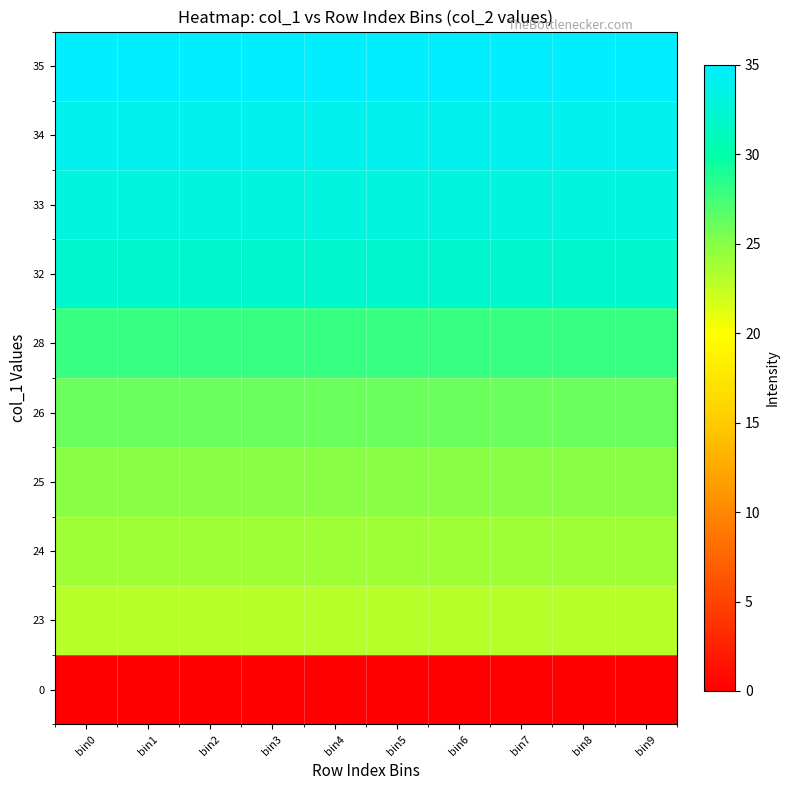

Reading left to right, transcribe all the data shown in this chart.

row_0: bin0=0	bin1=0	bin2=0	bin3=0	bin4=0	bin5=0	bin6=0	bin7=0	bin8=0	bin9=0
row_1: bin0=23	bin1=23	bin2=23	bin3=23	bin4=23	bin5=23	bin6=23	bin7=23	bin8=23	bin9=23
row_2: bin0=24	bin1=24	bin2=24	bin3=24	bin4=24	bin5=24	bin6=24	bin7=24	bin8=24	bin9=24
row_3: bin0=25	bin1=25	bin2=25	bin3=25	bin4=25	bin5=25	bin6=25	bin7=25	bin8=25	bin9=25
row_4: bin0=26	bin1=26	bin2=26	bin3=26	bin4=26	bin5=26	bin6=26	bin7=26	bin8=26	bin9=26
row_5: bin0=28	bin1=28	bin2=28	bin3=28	bin4=28	bin5=28	bin6=28	bin7=28	bin8=28	bin9=28
row_6: bin0=32	bin1=32	bin2=32	bin3=32	bin4=32	bin5=32	bin6=32	bin7=32	bin8=32	bin9=32
row_7: bin0=33	bin1=33	bin2=33	bin3=33	bin4=33	bin5=33	bin6=33	bin7=33	bin8=33	bin9=33
row_8: bin0=34	bin1=34	bin2=34	bin3=34	bin4=34	bin5=34	bin6=34	bin7=34	bin8=34	bin9=34
row_9: bin0=35	bin1=35	bin2=35	bin3=35	bin4=35	bin5=35	bin6=35	bin7=35	bin8=35	bin9=35